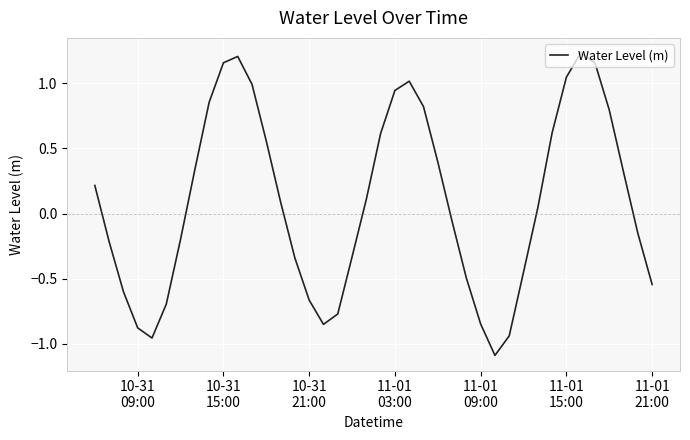

What is the minimum value shown in the chart?

-1.1